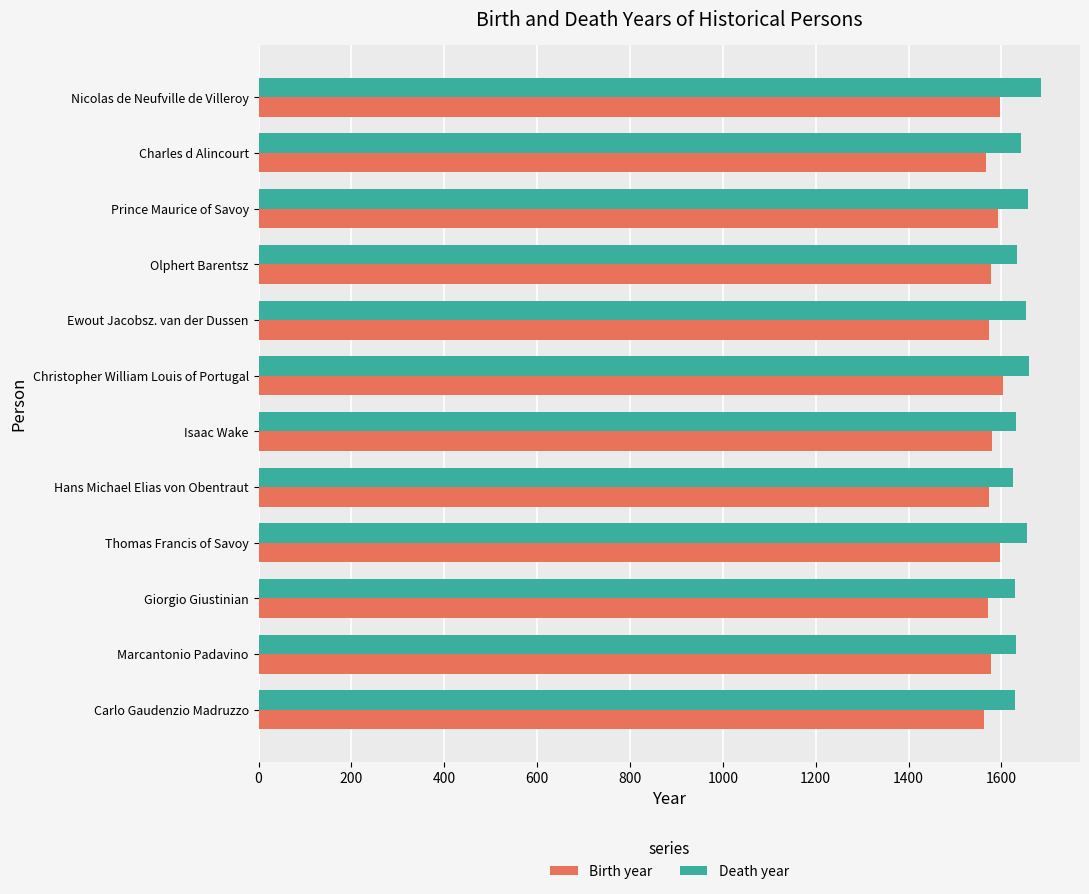

What is the sum of all Birth year values?

18974